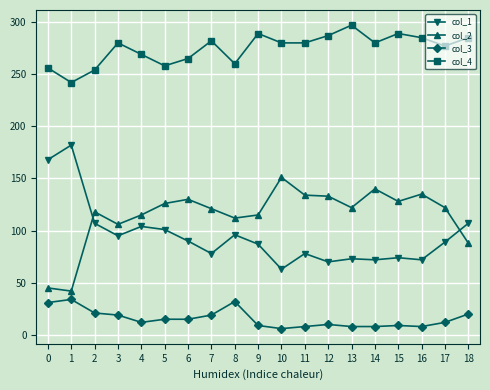

What is the spread (max minus min) of values at 17?

265